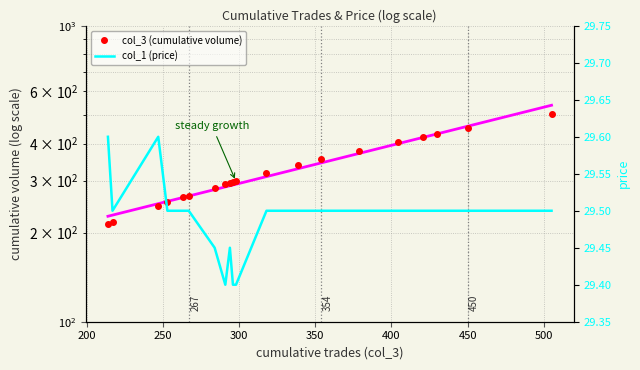

Rank the series by their maximum value, from lowest to highest.

col_1 (price), col_3 (cumulative volume)